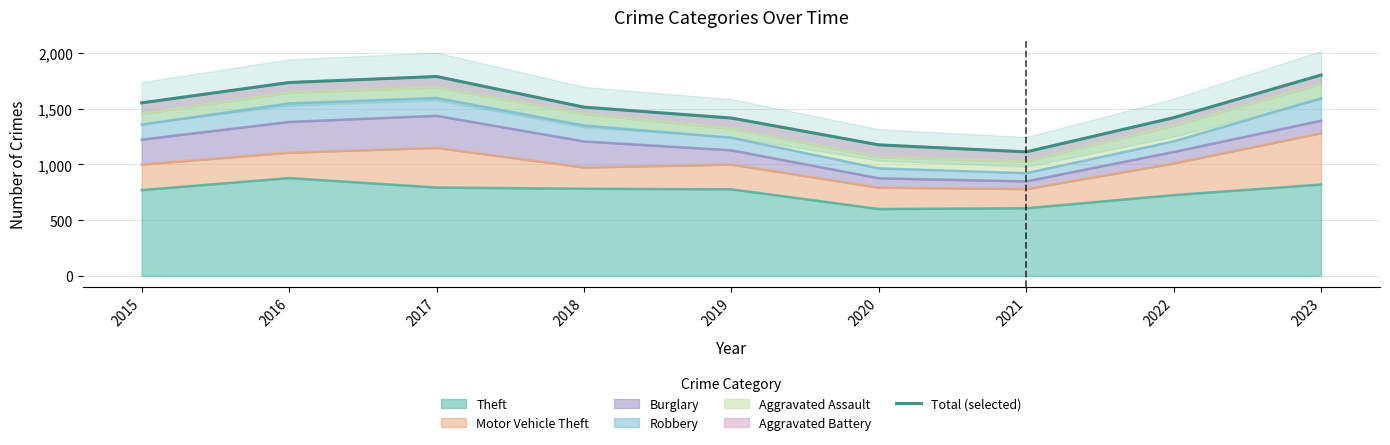

At which category does the data reach its first local peak?

2017